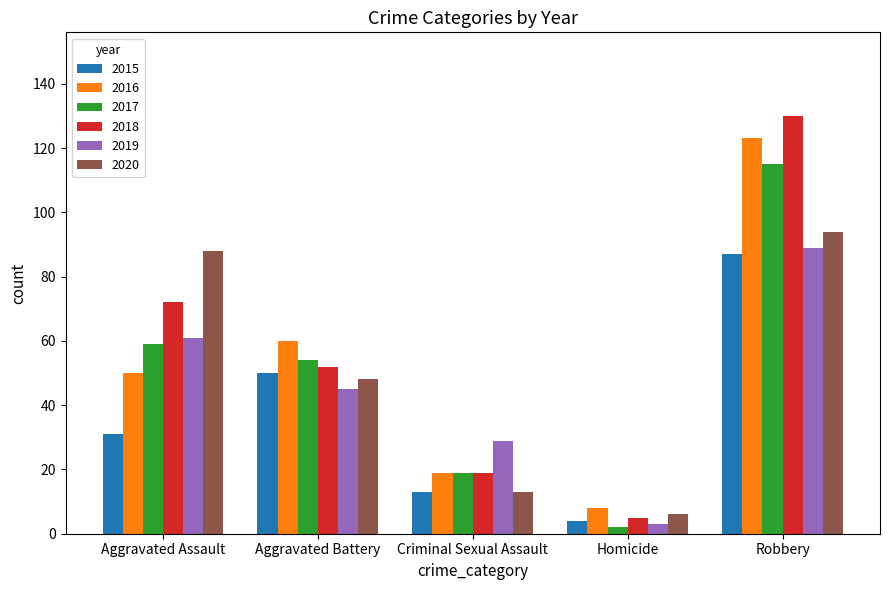

At which label is 2018 closest to 67?

Aggravated Assault